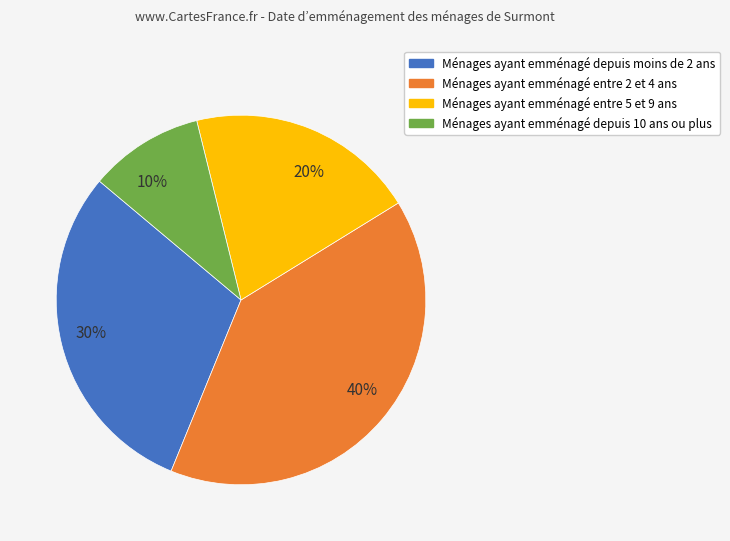

What percentage is the Ménages ayant emménagé entre 2 et 4 ans slice, to the nearest percent?

40%